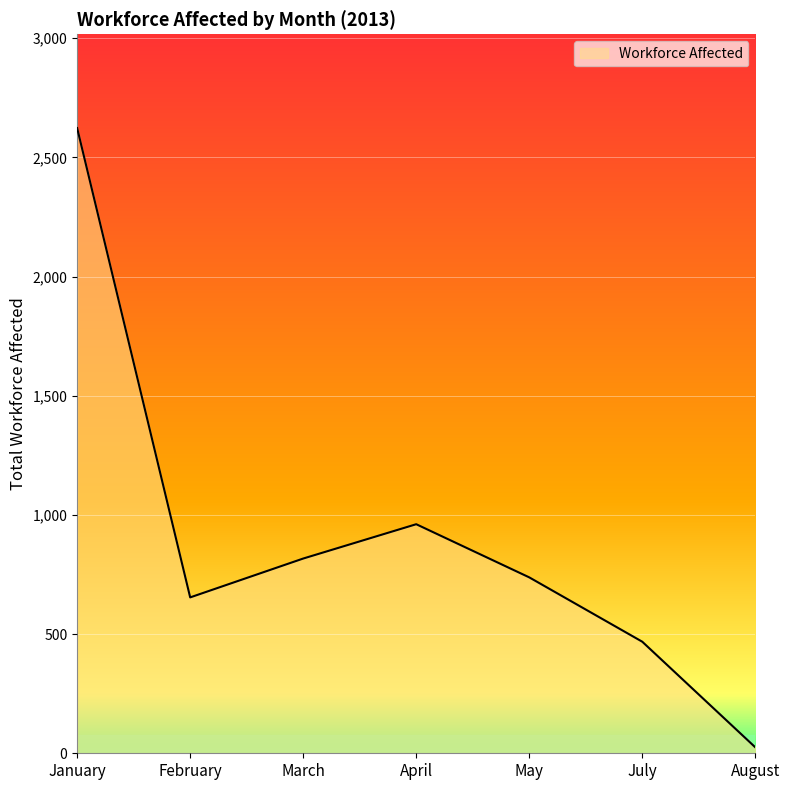

Is it true that the value at July is 252?

False